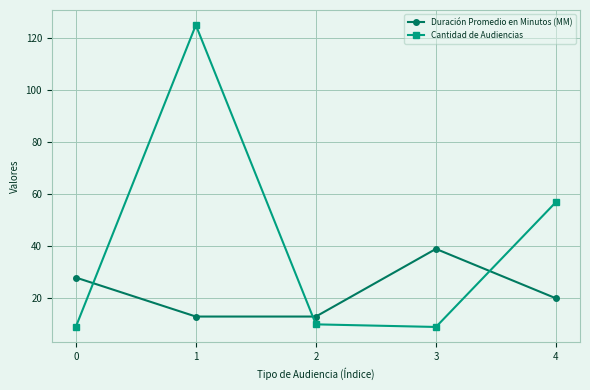

At how many categories does at least one series exceed 102?

1